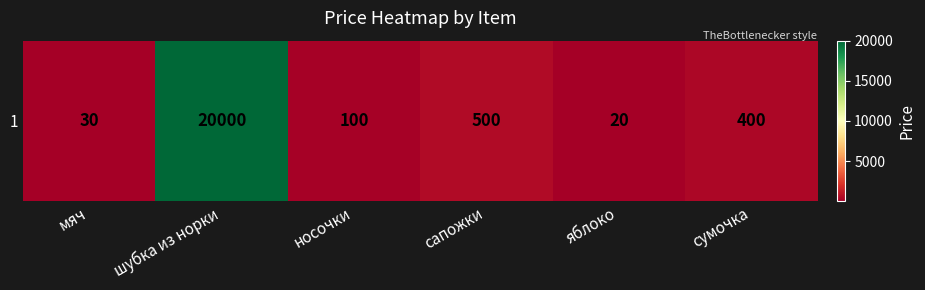

Rank the categories by value from lowest to highest.

яблоко, мяч, носочки, сумочка, сапожки, шубка из норки